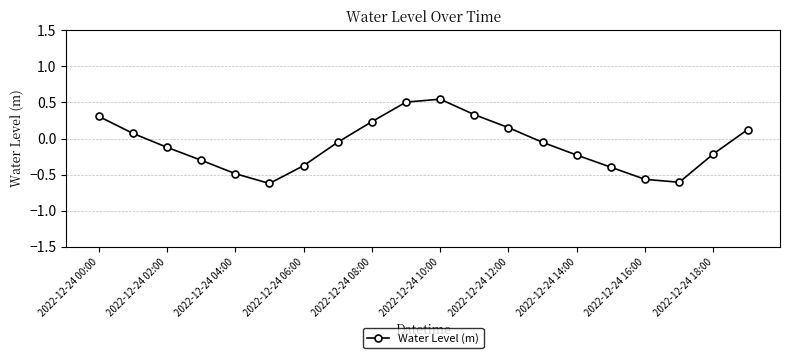

How many points are lower than both their immediate neighbors (excluding endpoints)?

2